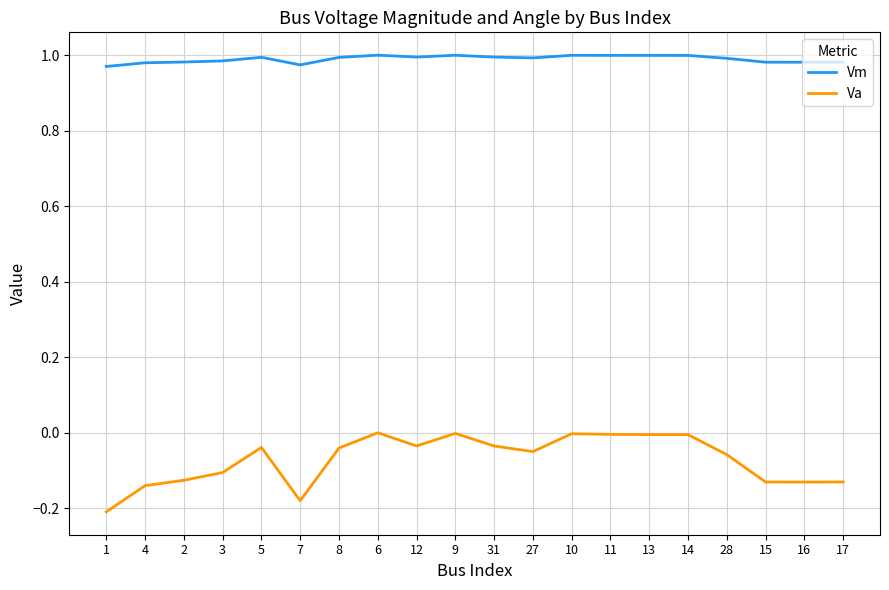

True or false: Va and Vm intersect in this chart.

False